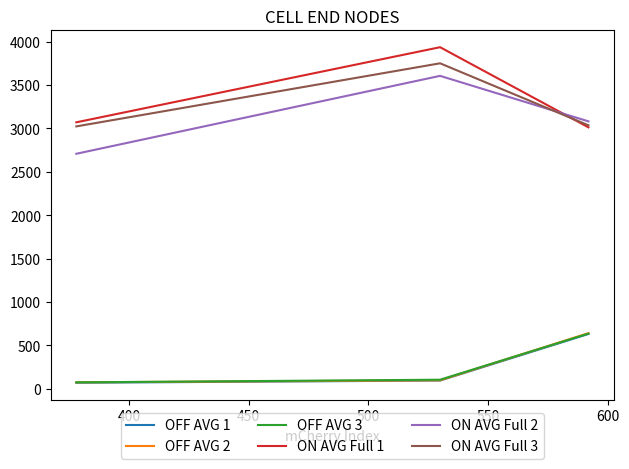

What is the maximum value for ON AVG Full 2?

3605.7